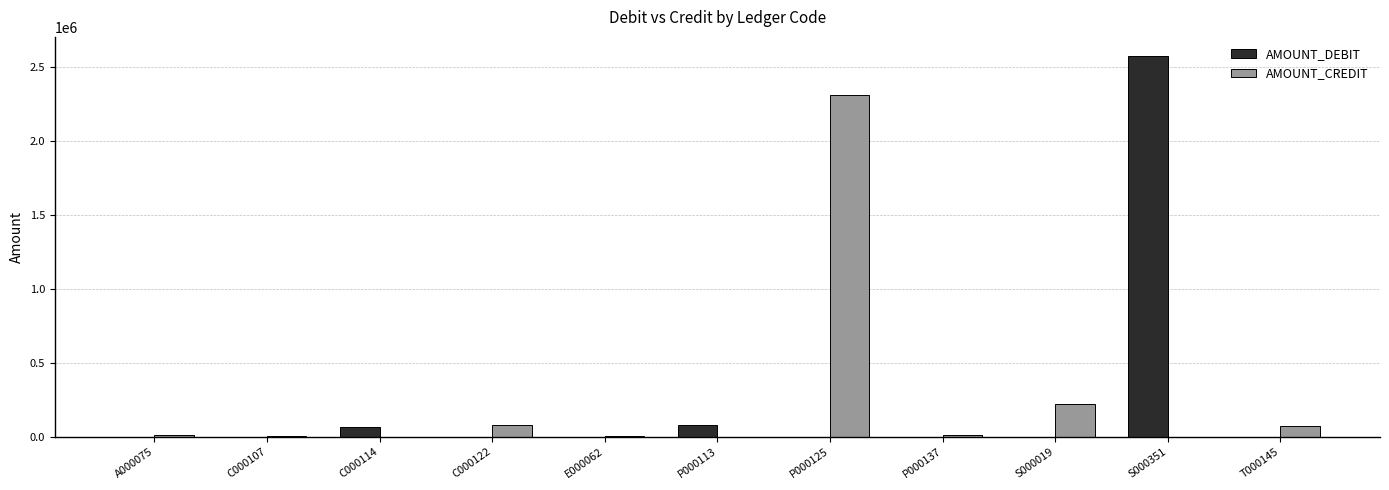

The value of AMOUNT_CREDIT at C000114 is 0.0. True or false?

True